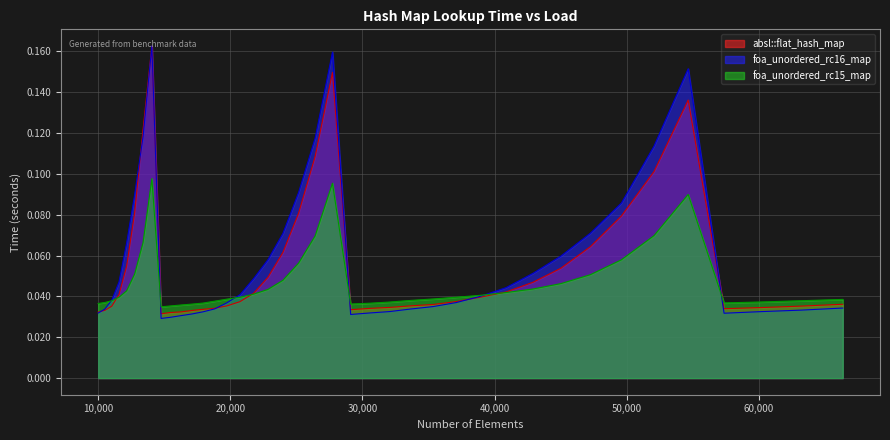

What is the average value of the absl::flat_hash_map series?

0.1